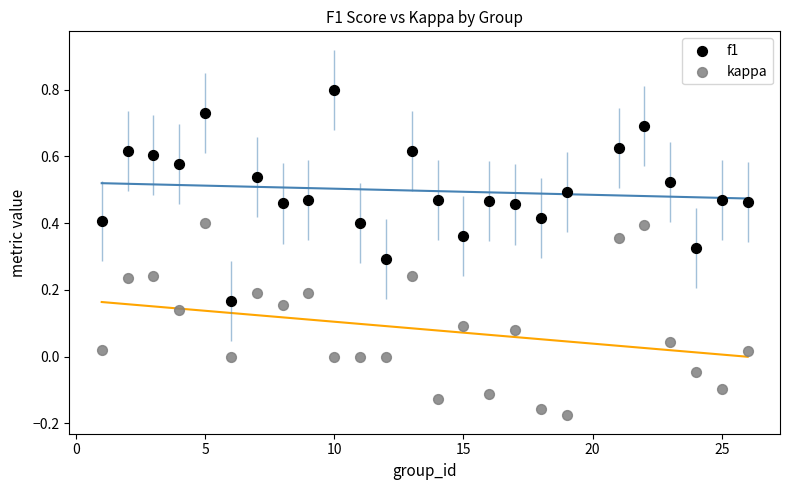

Which series has the widest spread of Y values?

f1